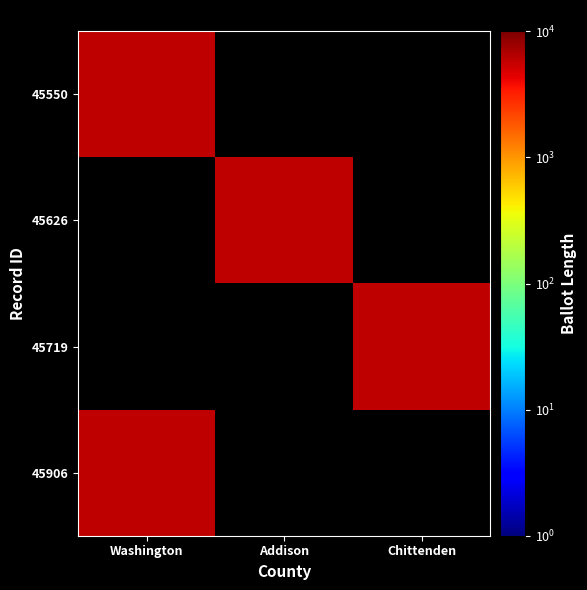

At how many categories does at least one series exceed 5958?

2